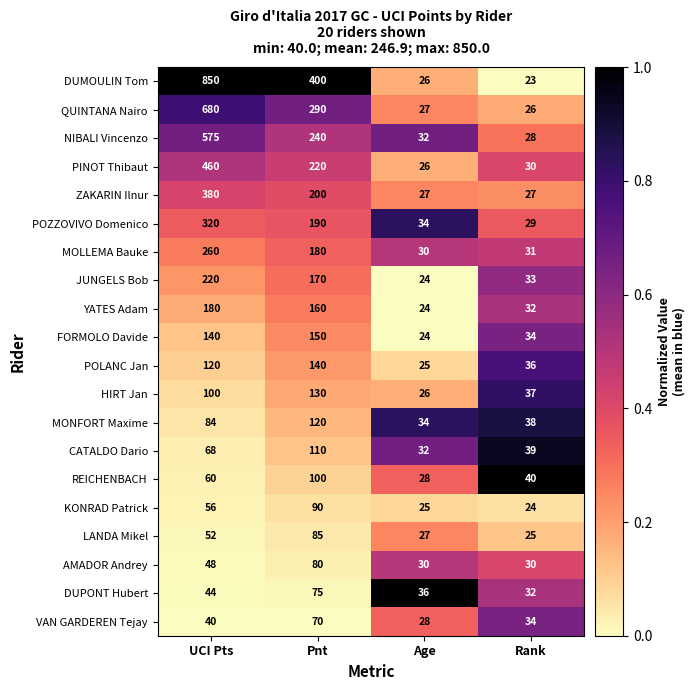

Count the ZAKARIN Ilnur values in the range 27 to 380.

4